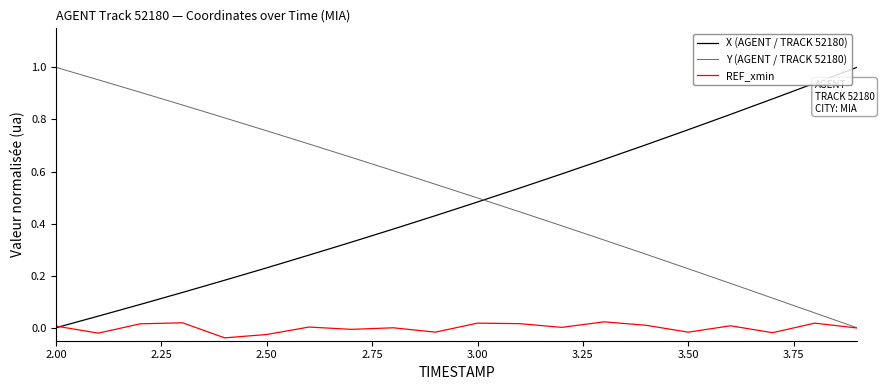

Reading left to right, what are all the values shown in this chart?

X (AGENT / TRACK 52180): 0.0	0.0	0.1	0.1	0.2	0.2	0.3	0.3	0.4	0.4	0.5	0.5	0.6	0.6	0.7	0.8	0.8	0.9	0.9	1.0
Y (AGENT / TRACK 52180): 1.0	1.0	0.9	0.9	0.8	0.8	0.7	0.7	0.6	0.6	0.5	0.4	0.4	0.3	0.3	0.2	0.2	0.1	0.1	0.0
REF_xmin: 0.0	-0.0	0.0	0.0	-0.0	-0.0	0.0	-0.0	-0.0	-0.0	0.0	0.0	0.0	0.0	0.0	-0.0	0.0	-0.0	0.0	-0.0